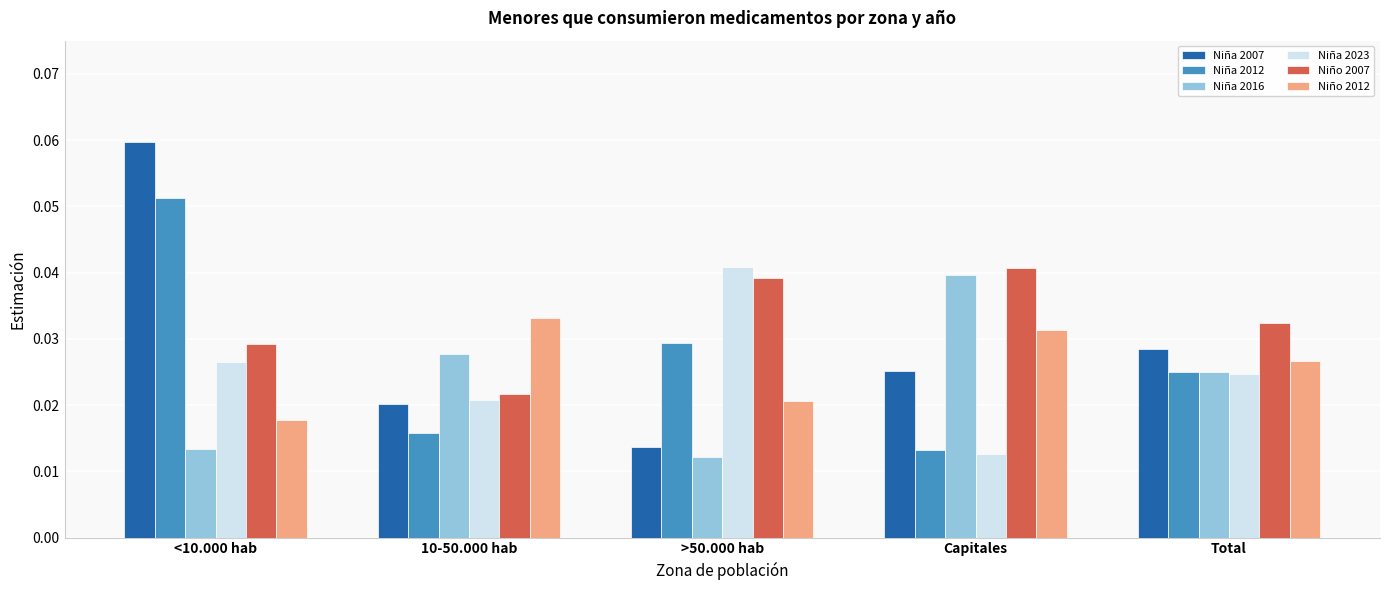

Which series has the widest spread of values?

Niña 2007